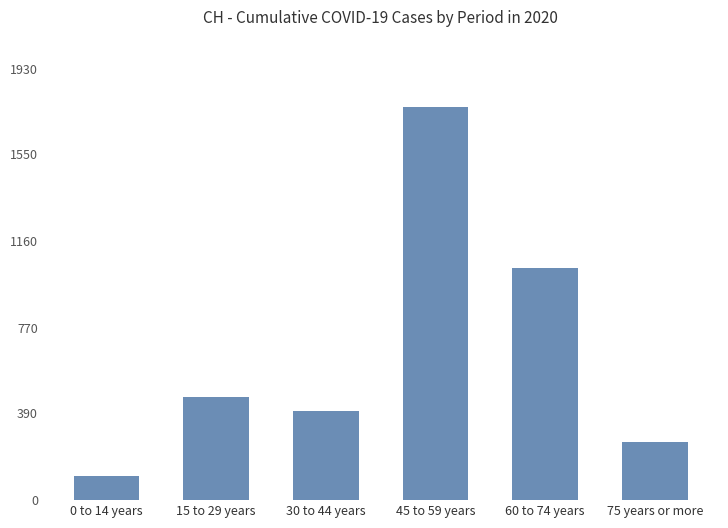

Which label corresponds to the smallest value in the chart?

0 to 14 years